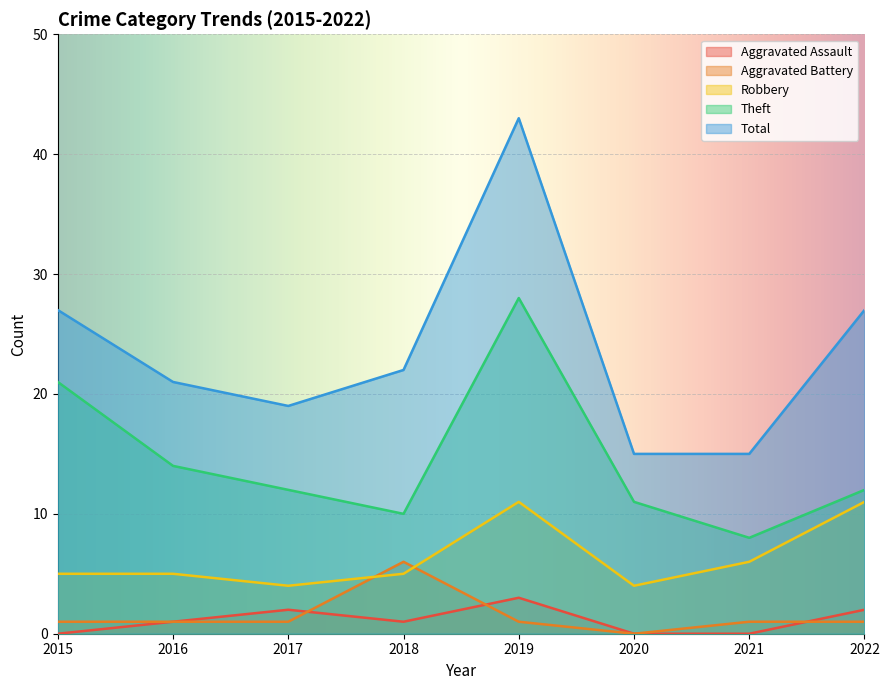

Does the chart display data point markers on the line(s)?

No